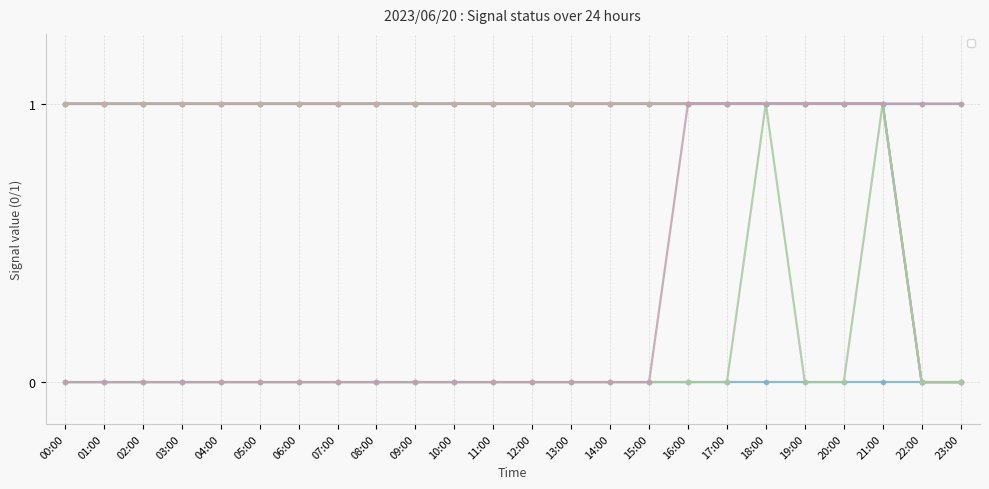

The _BP_01A_F_NaCl_PUMP series shows -1 at 05:00. True or false?

False